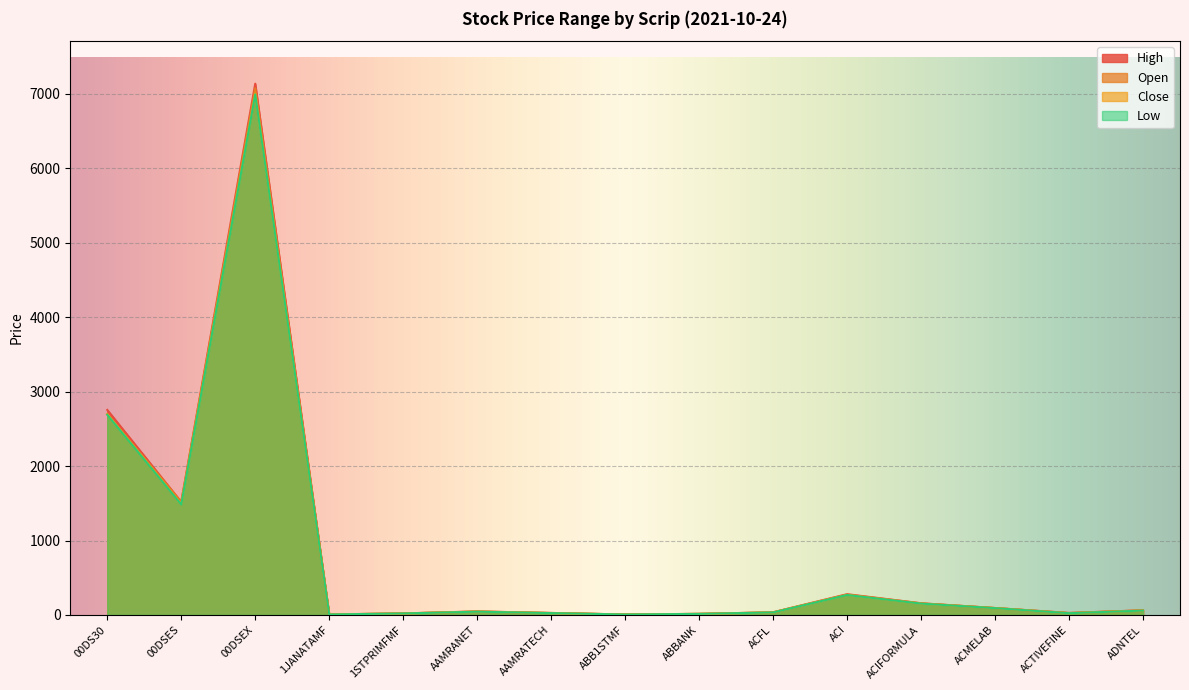

True or false: Low and Close cross at least once.

False